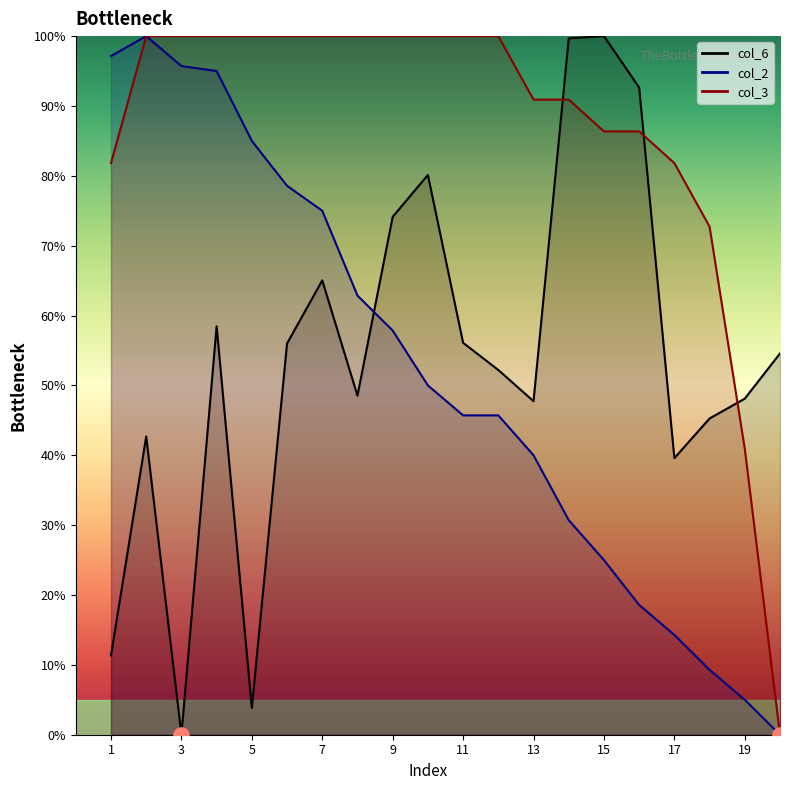

Which series reaches the minimum Y coordinate?

col_6